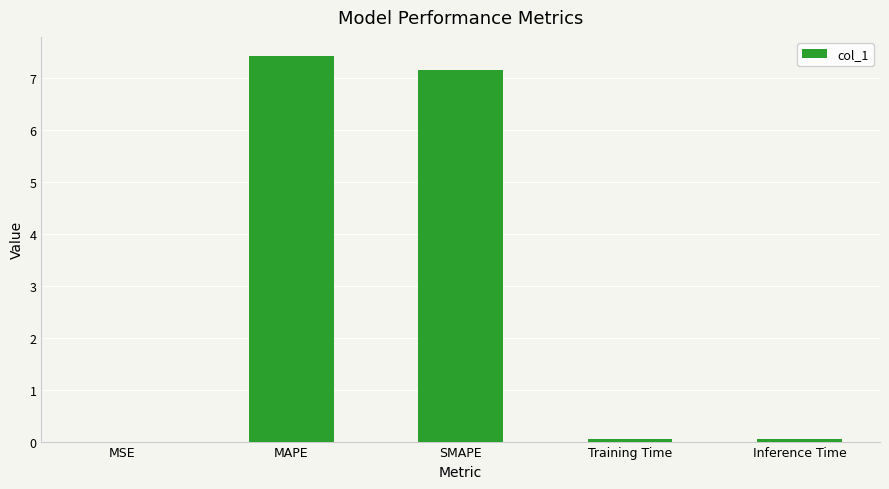

True or false: the data shows 0.0 at Inference Time.

True